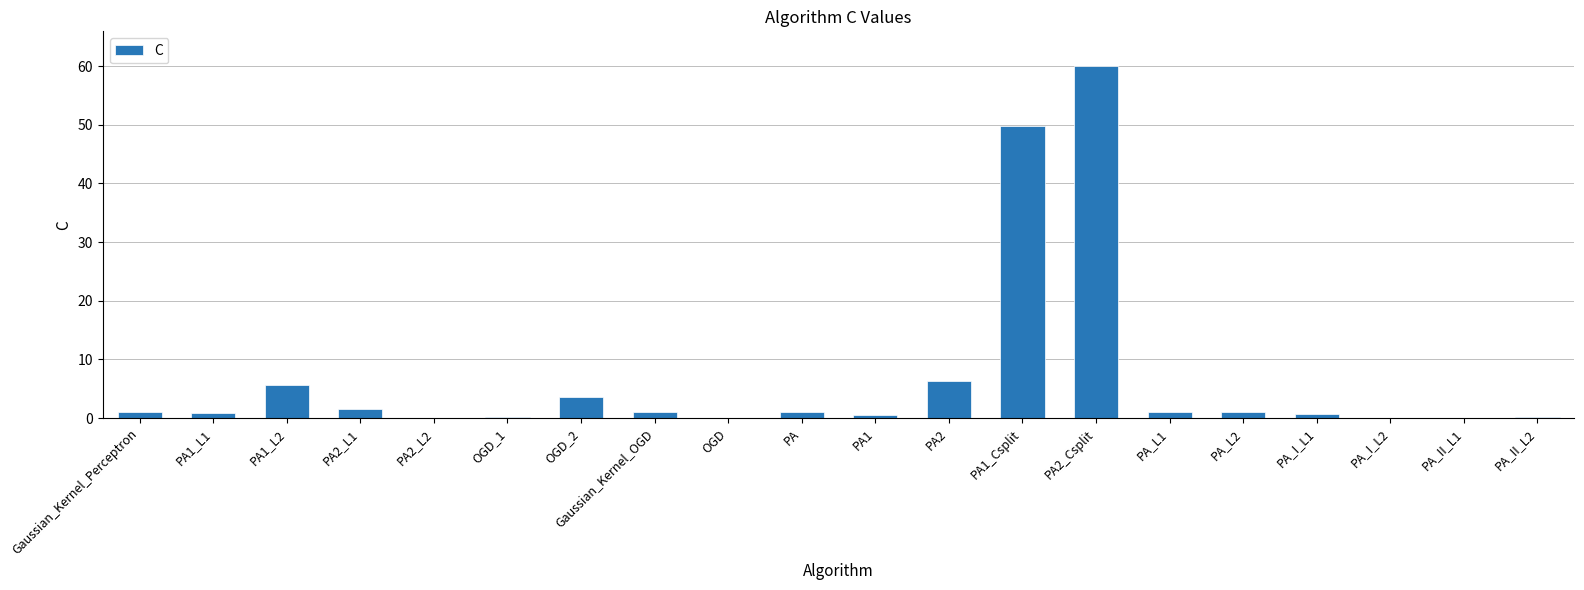

Between PA2_L1 and OGD, which is larger?

PA2_L1